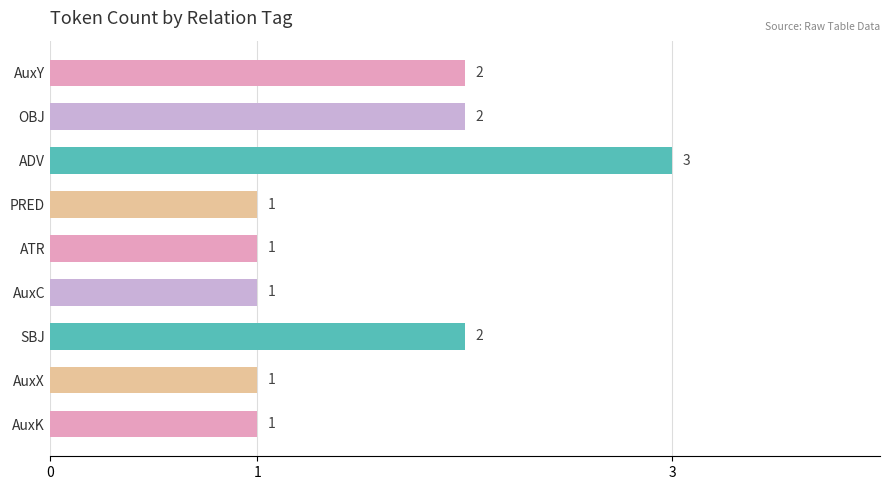

How many series are shown in this chart?

1